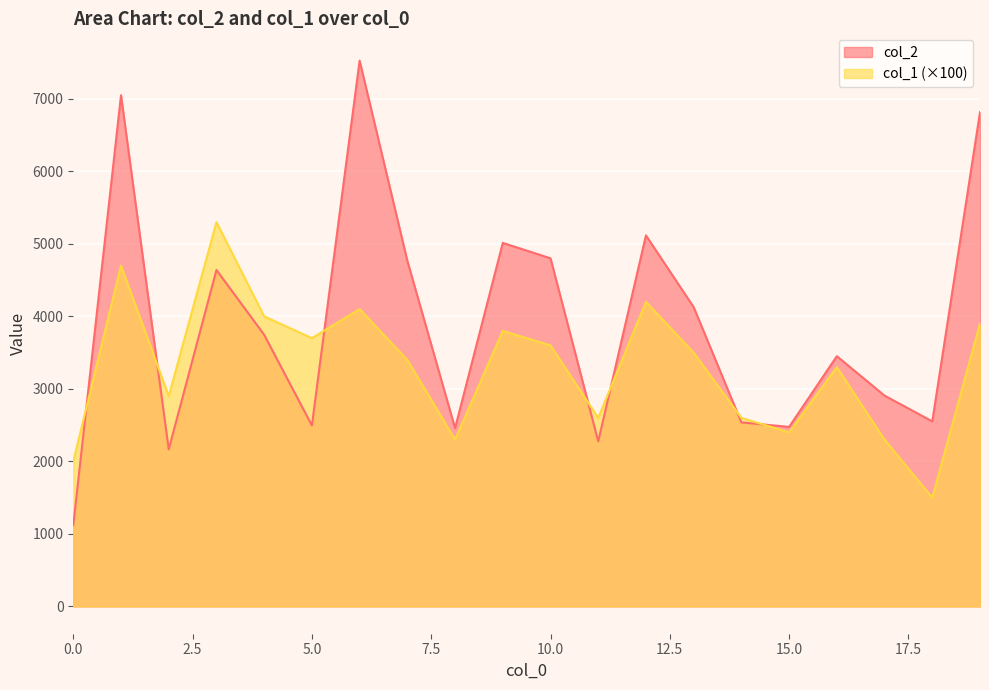

What is the difference between the col_1 values at 11 and 12?

1600